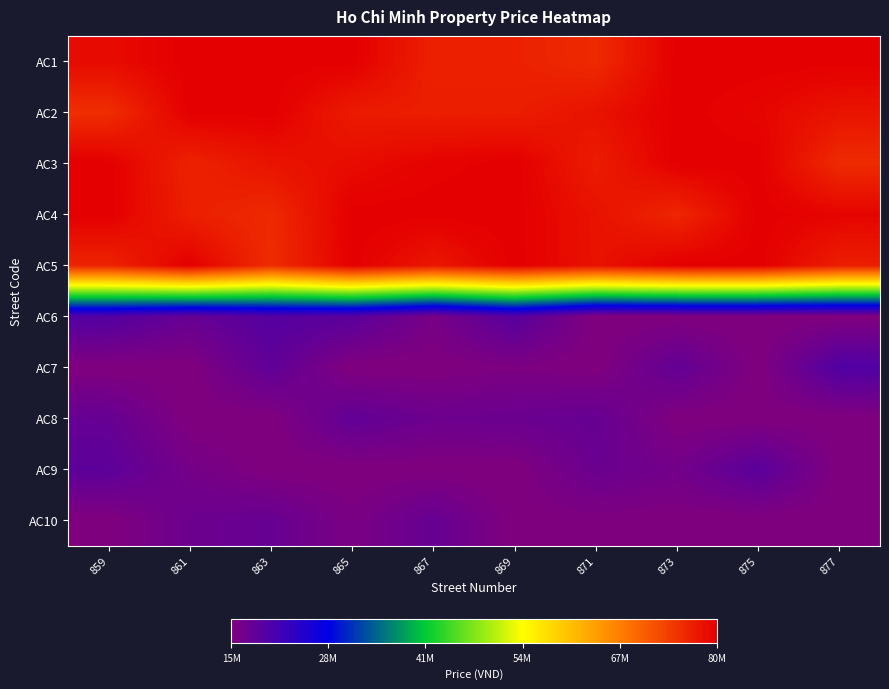

Rank the series at 861 from lowest to highest value.

AC7, AC8, AC9, AC10, AC6, AC3, AC4, AC5, AC1, AC2